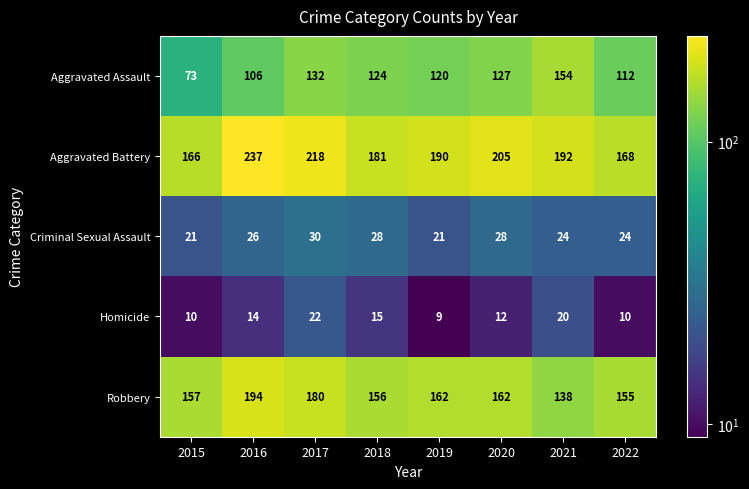

Rank the series by their maximum value, from lowest to highest.

Homicide, Criminal Sexual Assault, Aggravated Assault, Robbery, Aggravated Battery